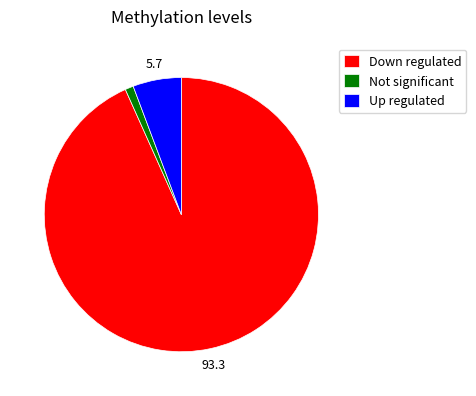

Which category accounts for the majority?

Down regulated